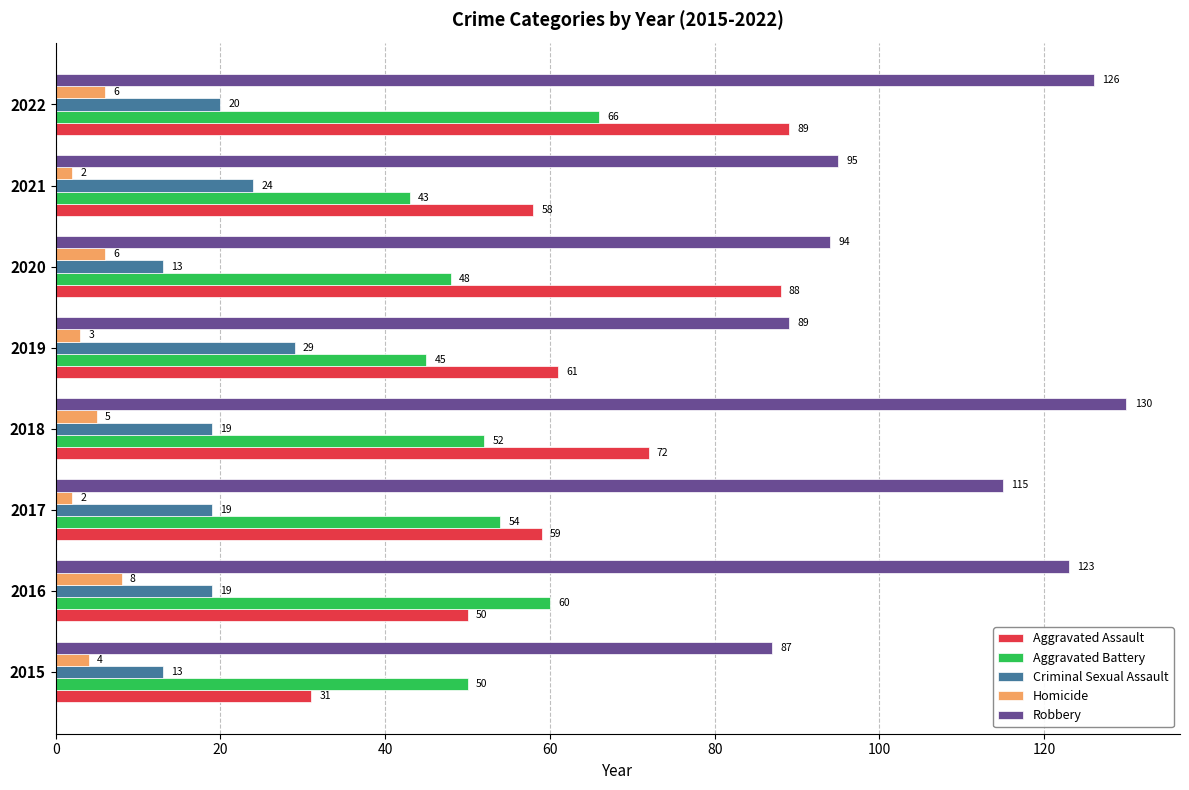

List the series in order of their peak value, lowest first.

Homicide, Criminal Sexual Assault, Aggravated Battery, Aggravated Assault, Robbery